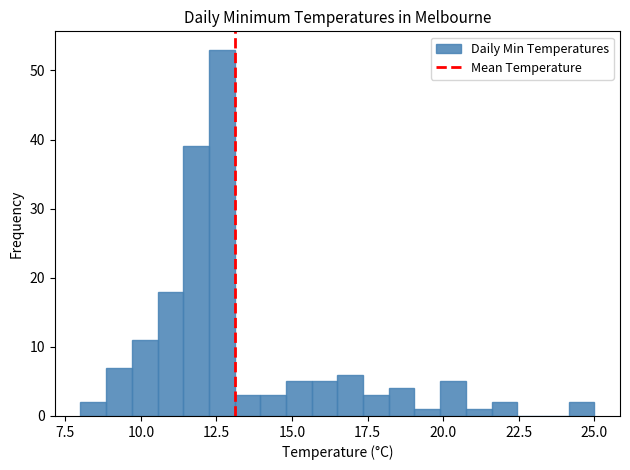

Read against the x-axis, roughly where is the centre of the tallest bar?

12.5